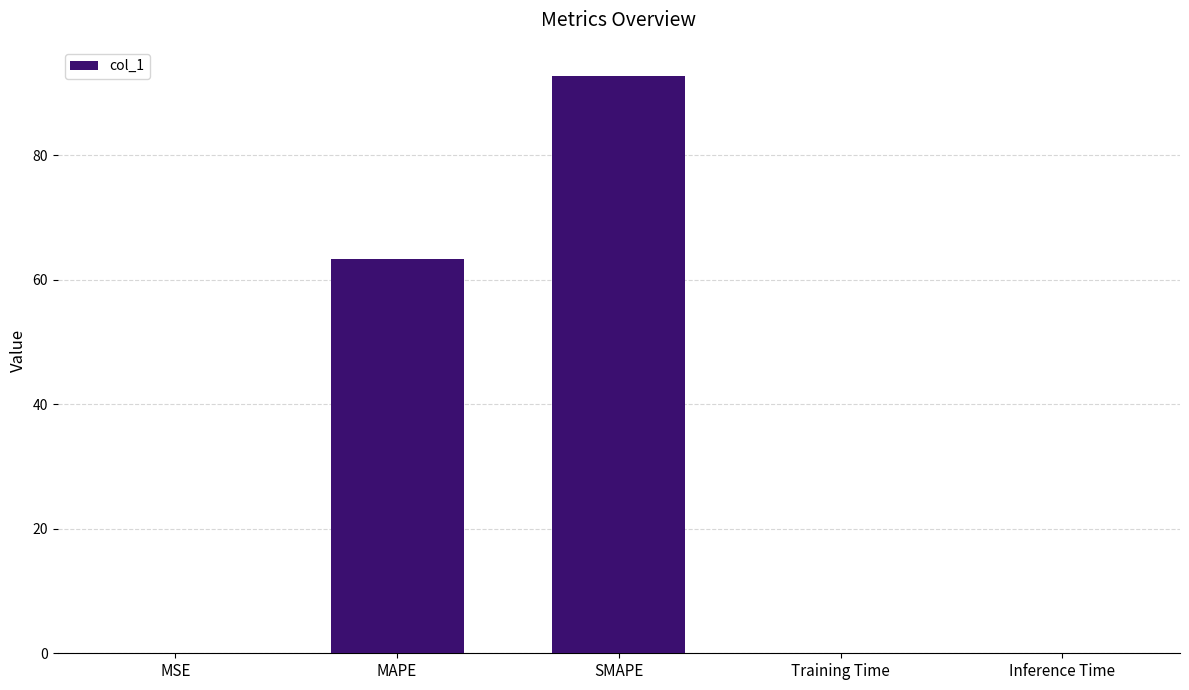

Between MAPE and Inference Time, which is larger?

MAPE